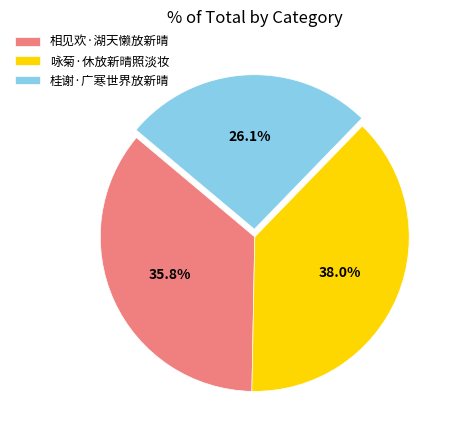

What portion of the pie excludes 相见欢·湖天懒放新晴?

64.2%